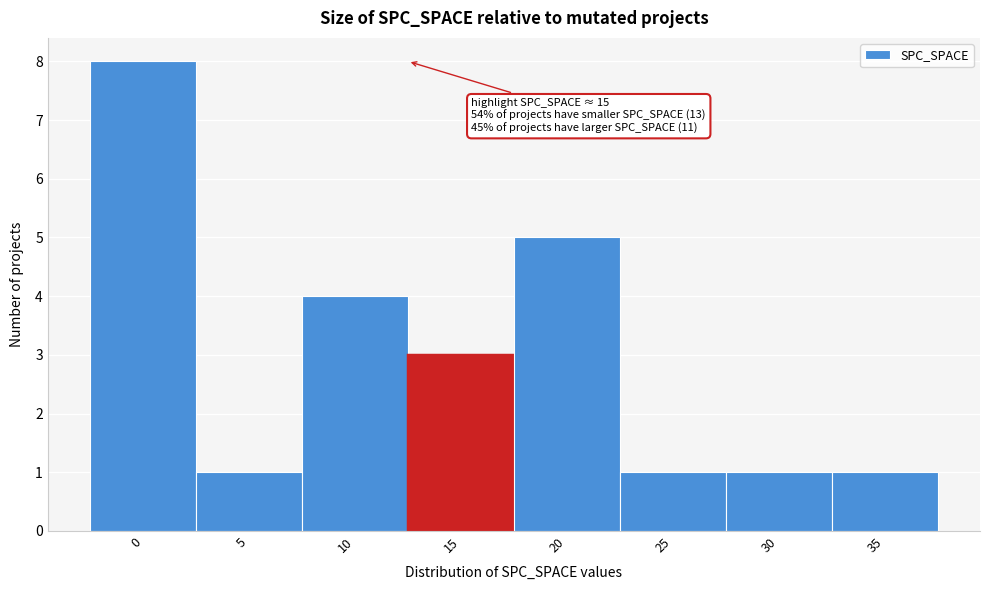

Reading left to right, transcribe all the data shown in this chart.

8	1	4	3	5	1	1	1